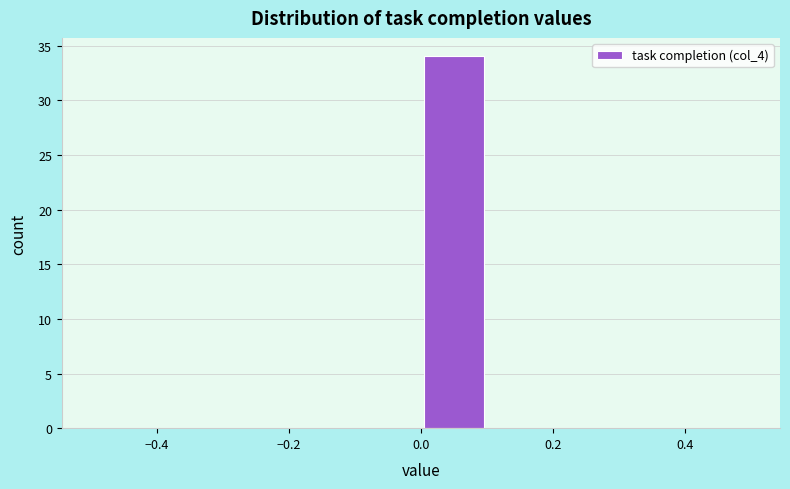

Reading left to right, transcribe this chart: for each bar, give the range it covers on the x-axis and its height. The values are not printed on the chart, so give them approximately, as read against the axis.

-0.5 to -0.4: 0
-0.4 to -0.3: 0
-0.3 to -0.2: 0
-0.2 to -0.1: 0
-0.1 to 0.0: 0
0.0 to 0.1: 34
0.1 to 0.2: 0
0.2 to 0.3: 0
0.3 to 0.4: 0
0.4 to 0.5: 0